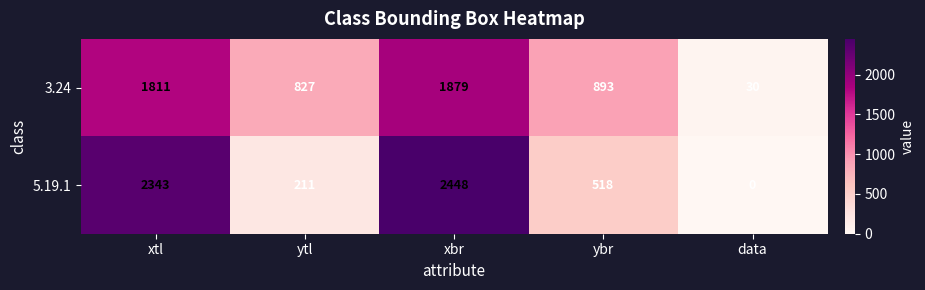

At which label does 3.24 first exceed 893?

xtl